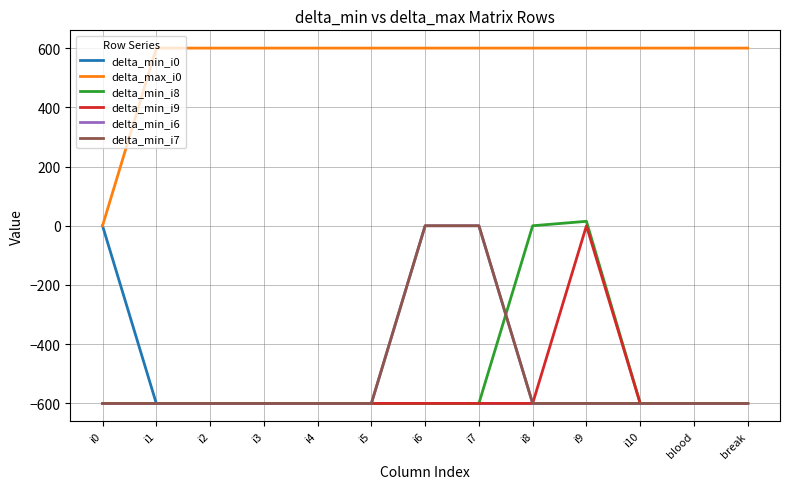

Reading right to left, extract all data points from this chart.

delta_min_i0: -600	-600	-600	-600	-600	-600	-600	-600	-600	-600	-600	-600	0
delta_max_i0: 600	600	600	600	600	600	600	600	600	600	600	600	0
delta_min_i8: -600	-600	-600	15	0	-600	-600	-600	-600	-600	-600	-600	-600
delta_min_i9: -600	-600	-600	0	-600	-600	-600	-600	-600	-600	-600	-600	-600
delta_min_i6: -600	-600	-600	-600	-600	0	0	-600	-600	-600	-600	-600	-600
delta_min_i7: -600	-600	-600	-600	-600	0	0	-600	-600	-600	-600	-600	-600